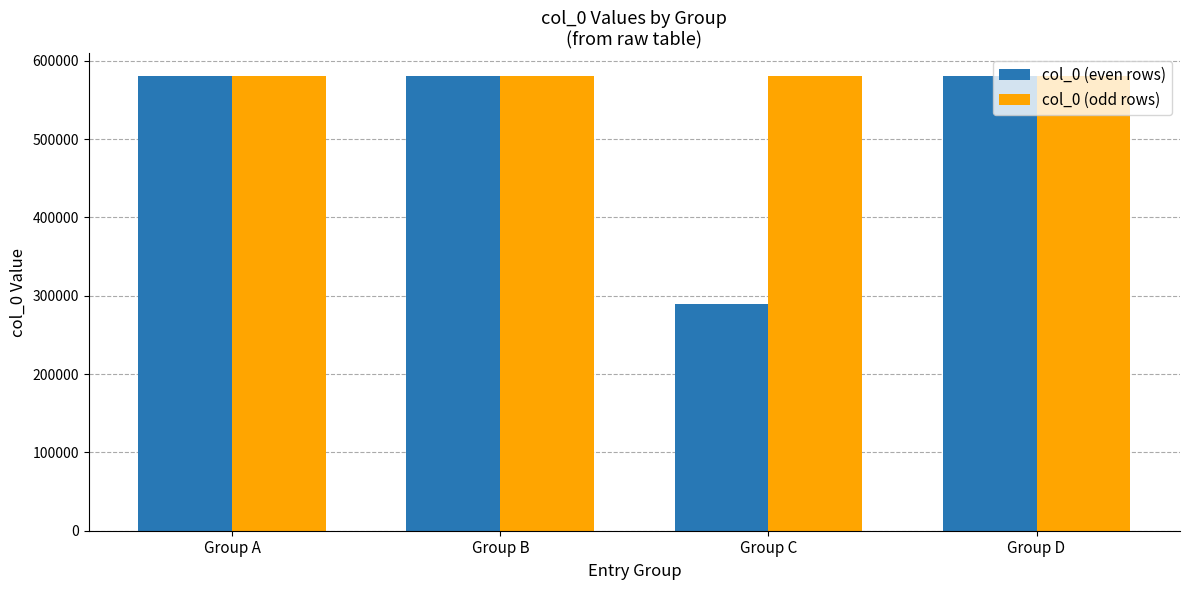

What is the difference between the highest and lowest values at Group B?

2